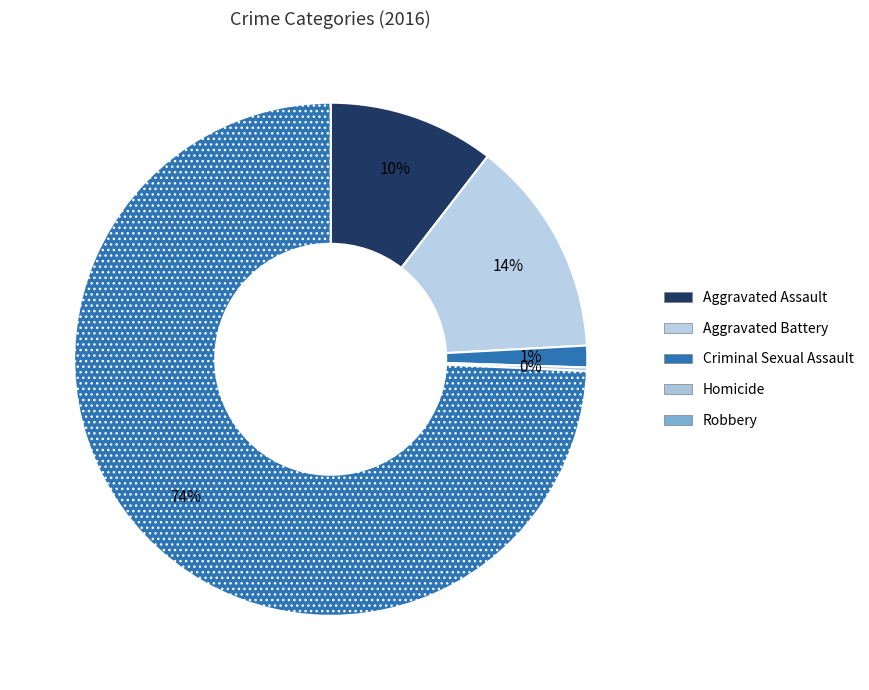

To the nearest percent, what portion does Aggravated Battery represent?

14%